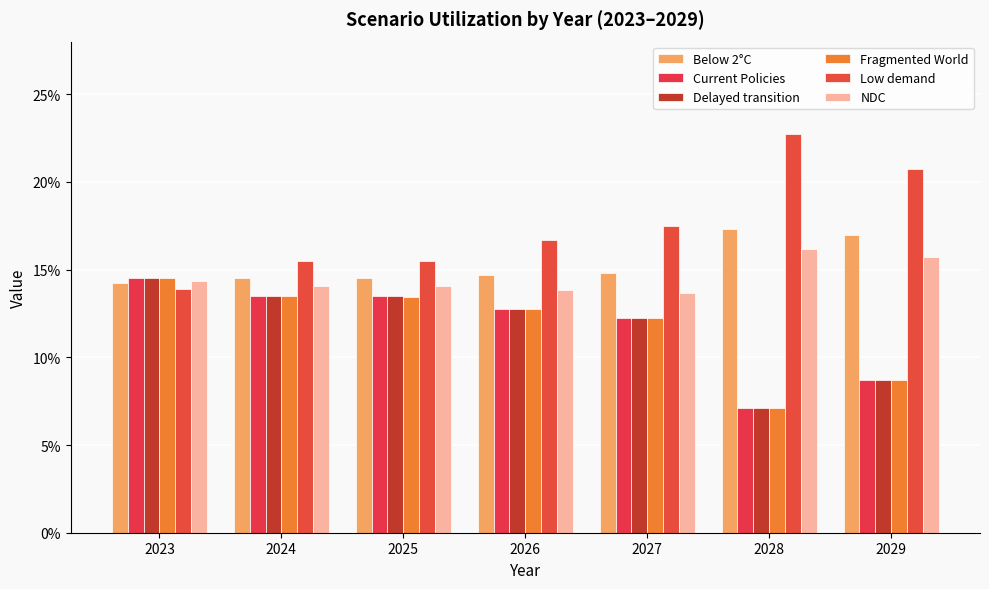

Is it true that NDC equals 0.1 at 2023?

False